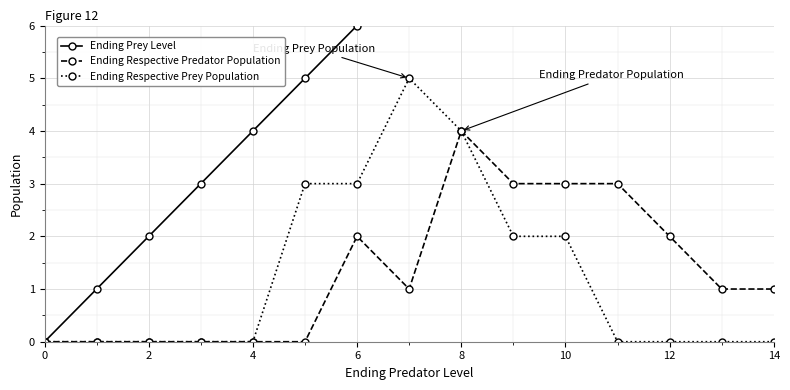

The value of Ending Respective Prey Population at 12 is 2. True or false?

False